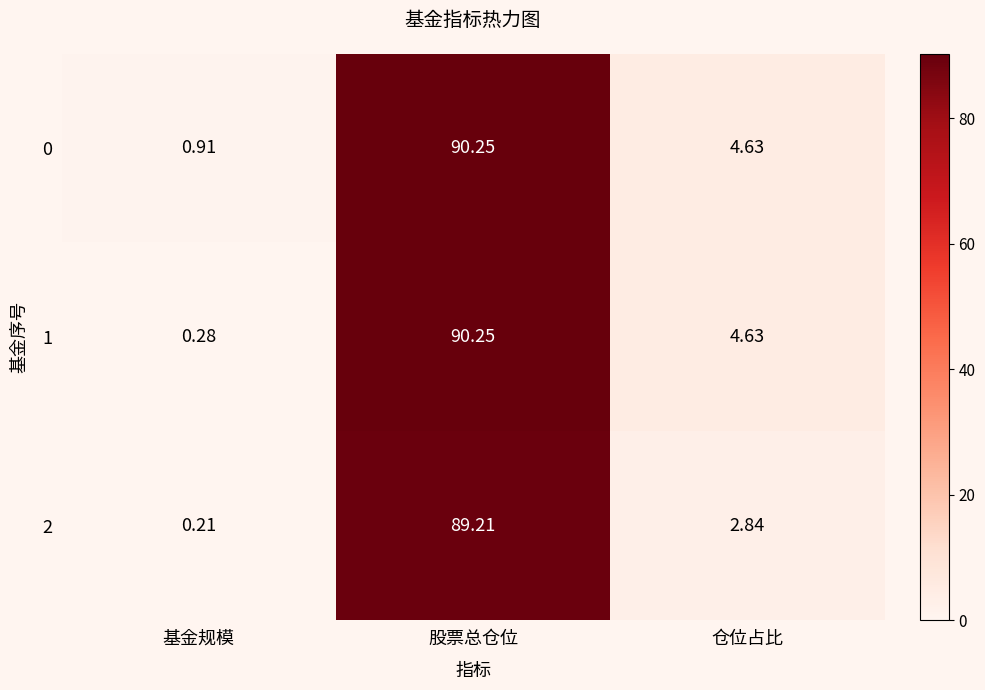

At which category is the sum across all series the highest?

股票总仓位